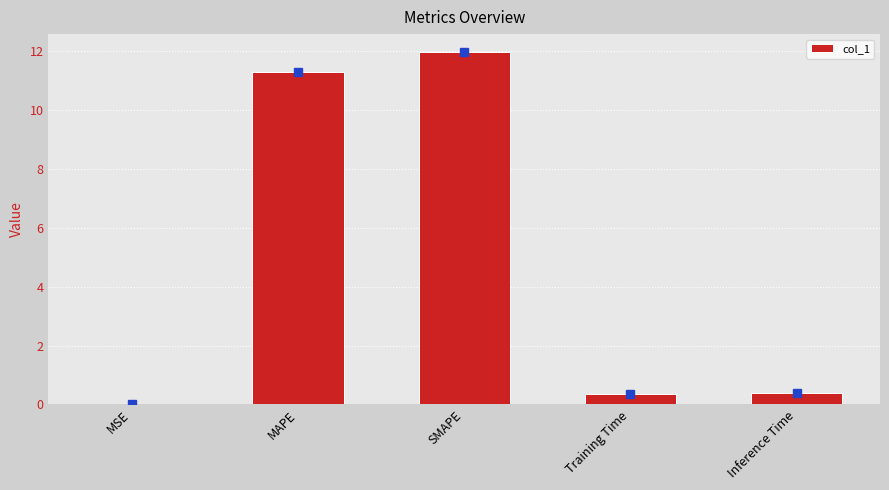

Which has a higher value, MSE or SMAPE?

SMAPE